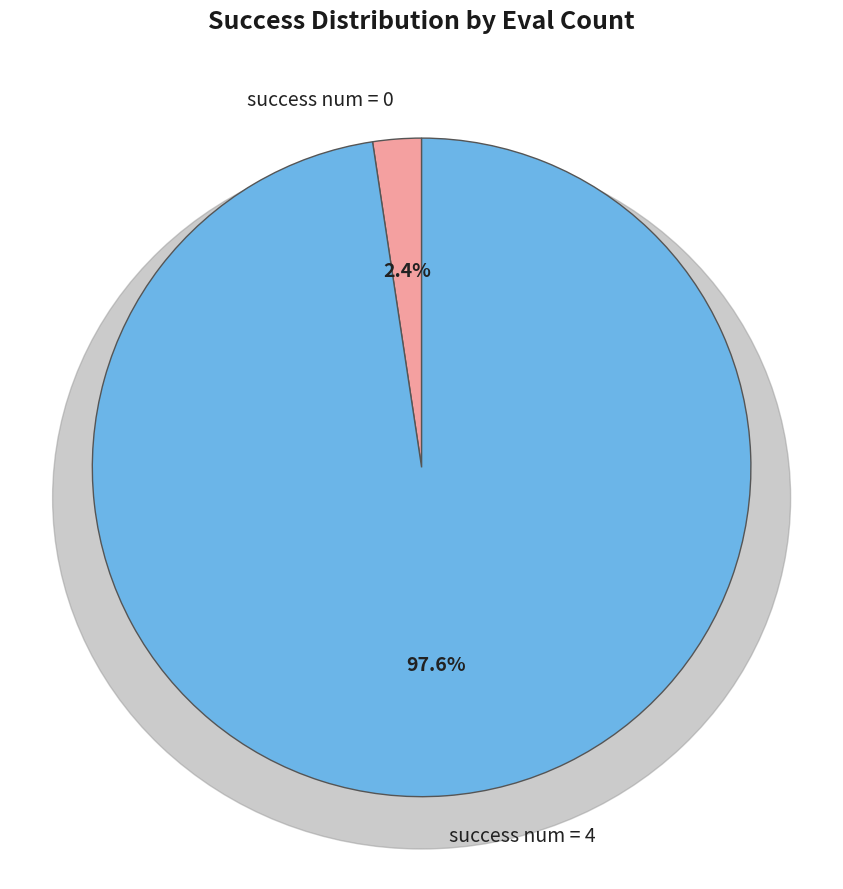

Rank the categories by value from lowest to highest.

success num = 0, success num = 4